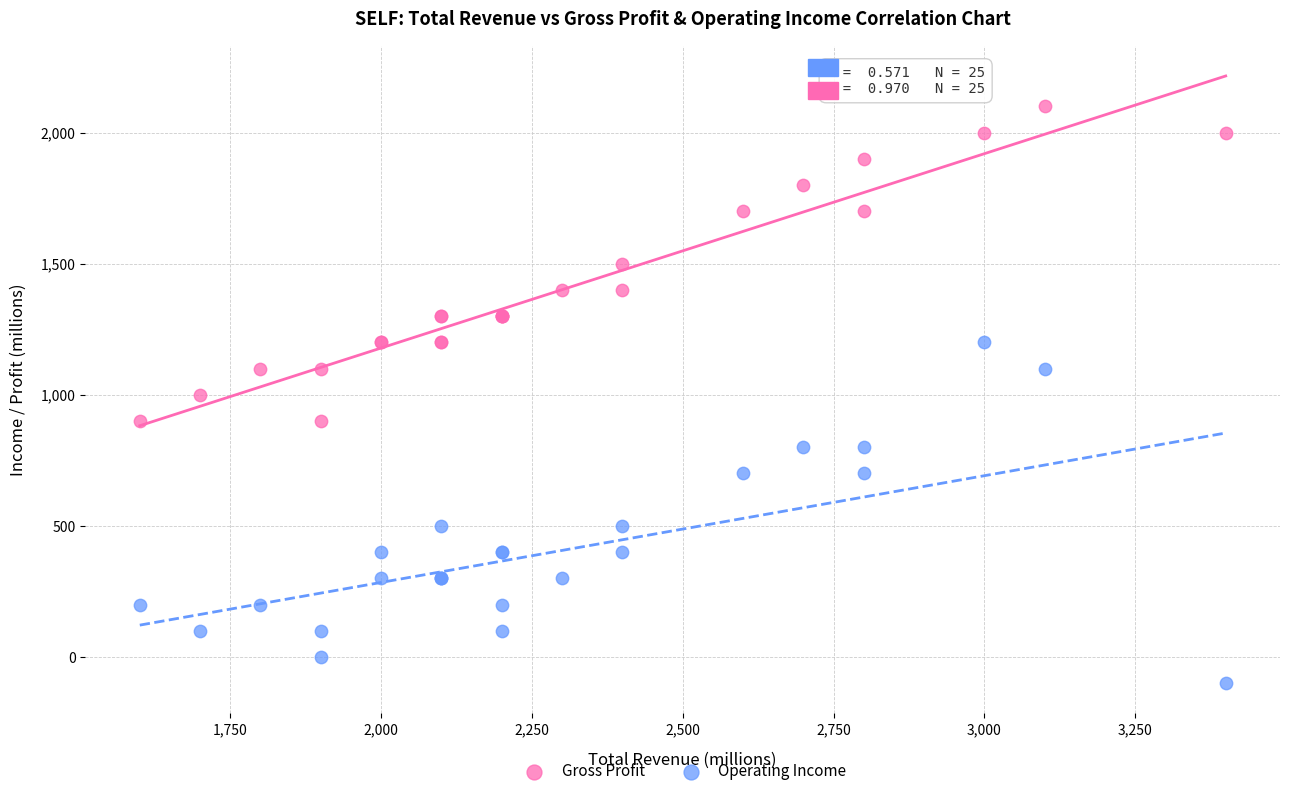

Which series contains the lowest Y value?

Operating Income